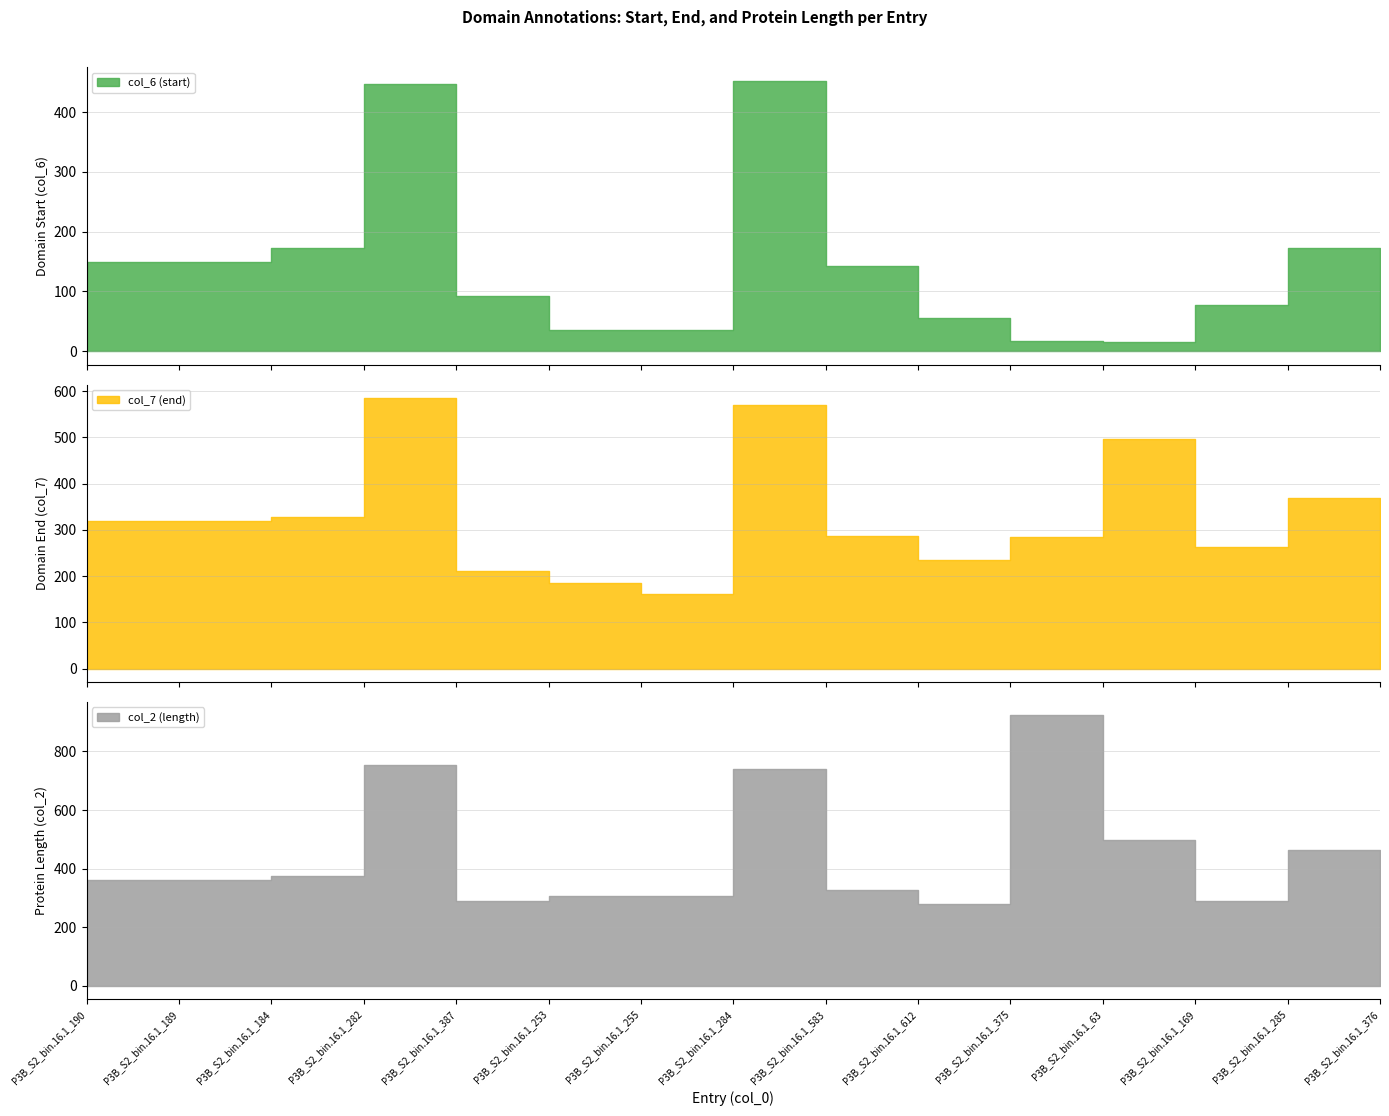

At which label does col_7 (end) reach its peak?

P3B_S2_bin.16.1_282